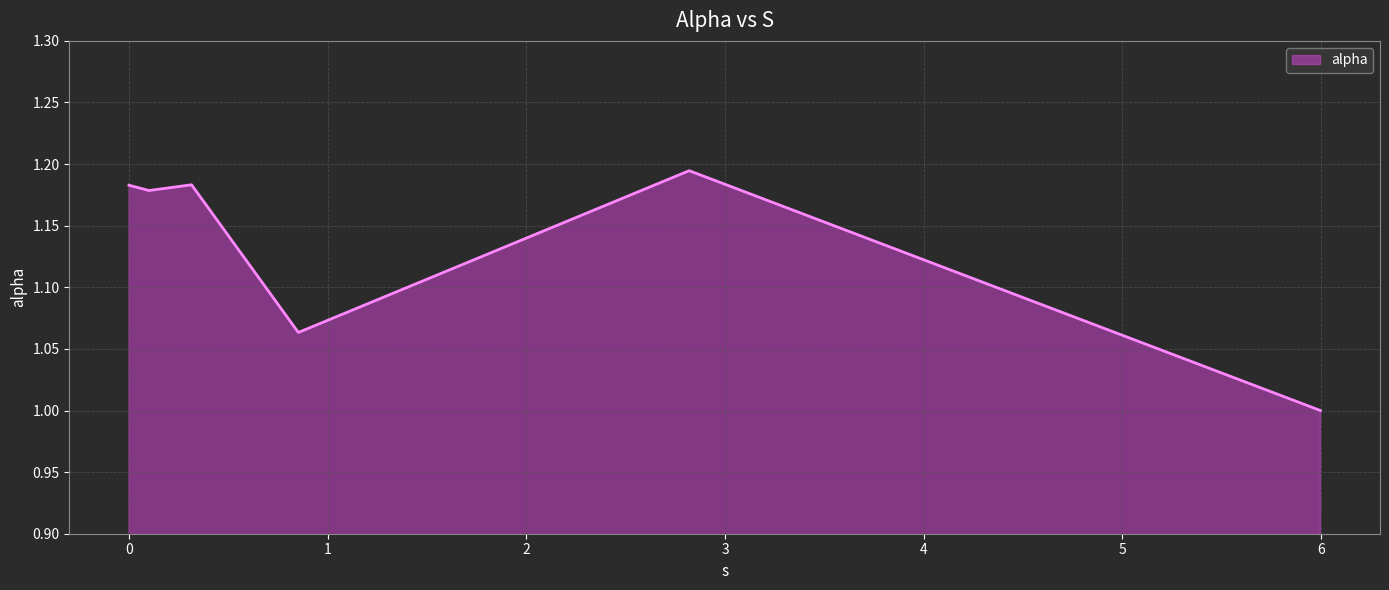

What is the sum of all values?

6.8